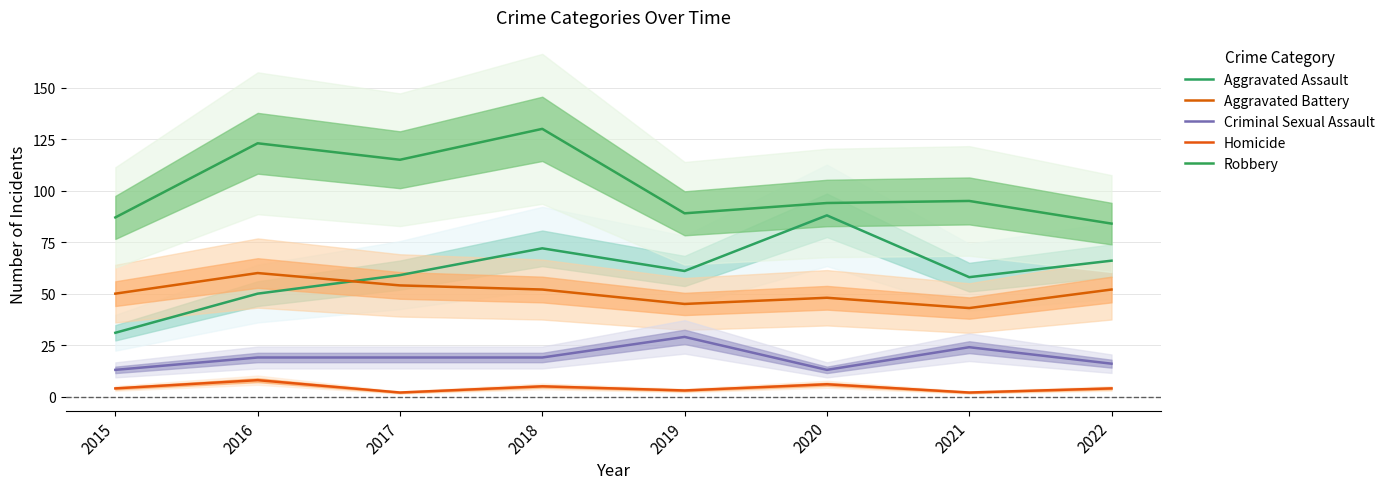

True or false: Aggravated Assault and Robbery intersect in this chart.

False